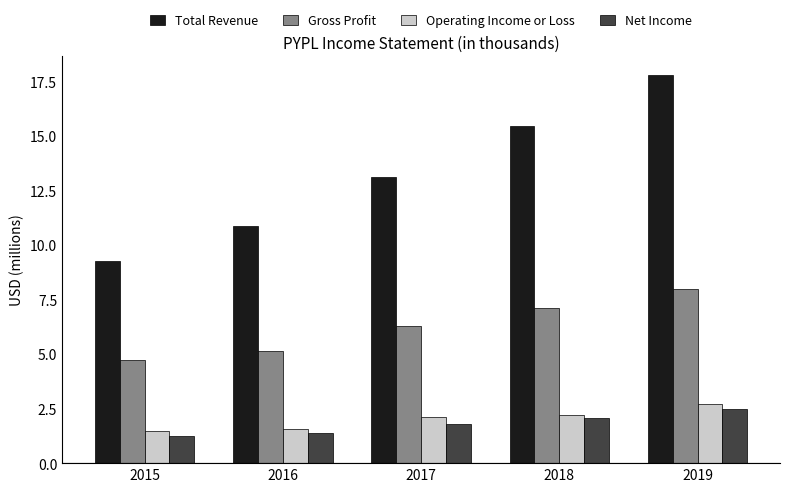

What is the sum of all Net Income values?

8.9